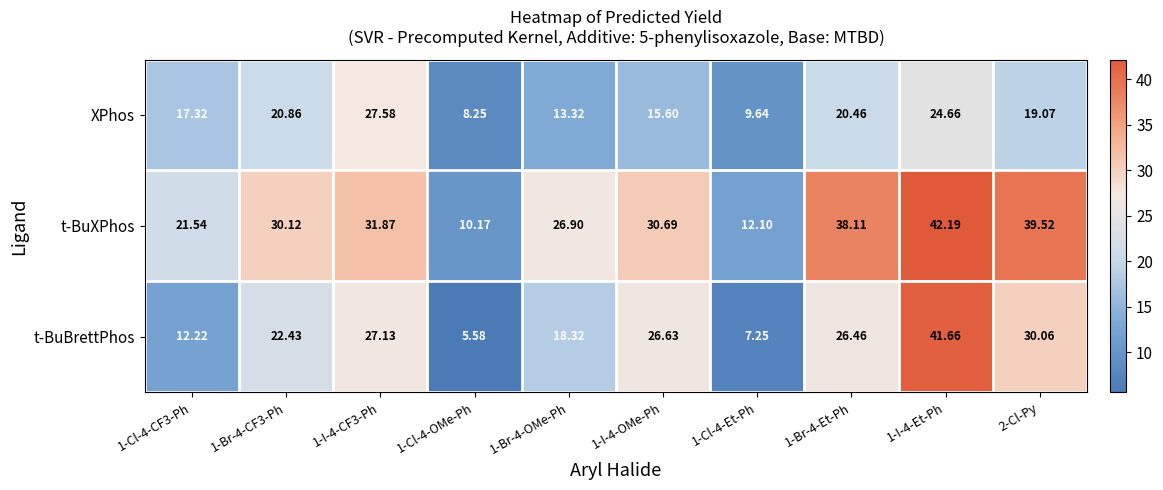

Which series has the largest total across all categories?

t-BuXPhos